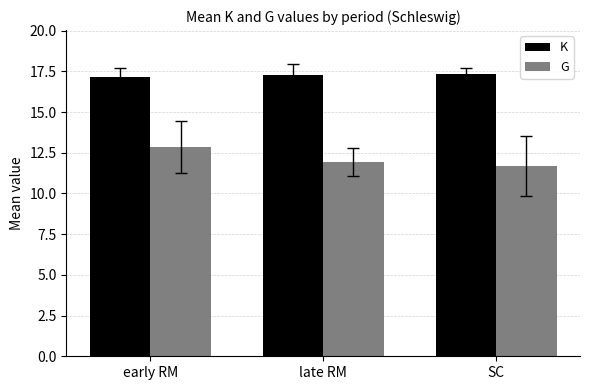

Rank the series by their maximum value, from lowest to highest.

G, K